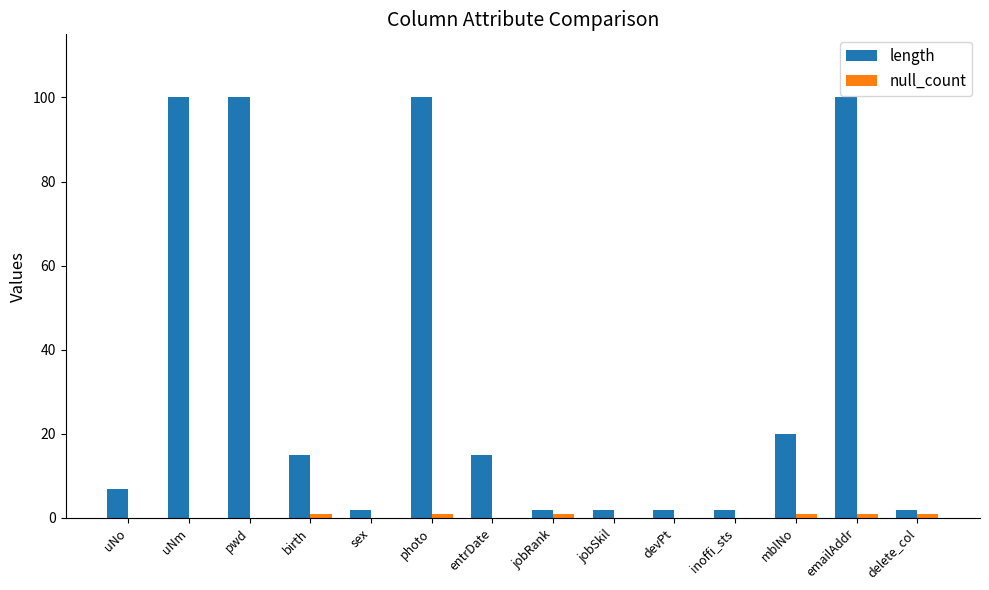

Which series has the largest total across all categories?

length